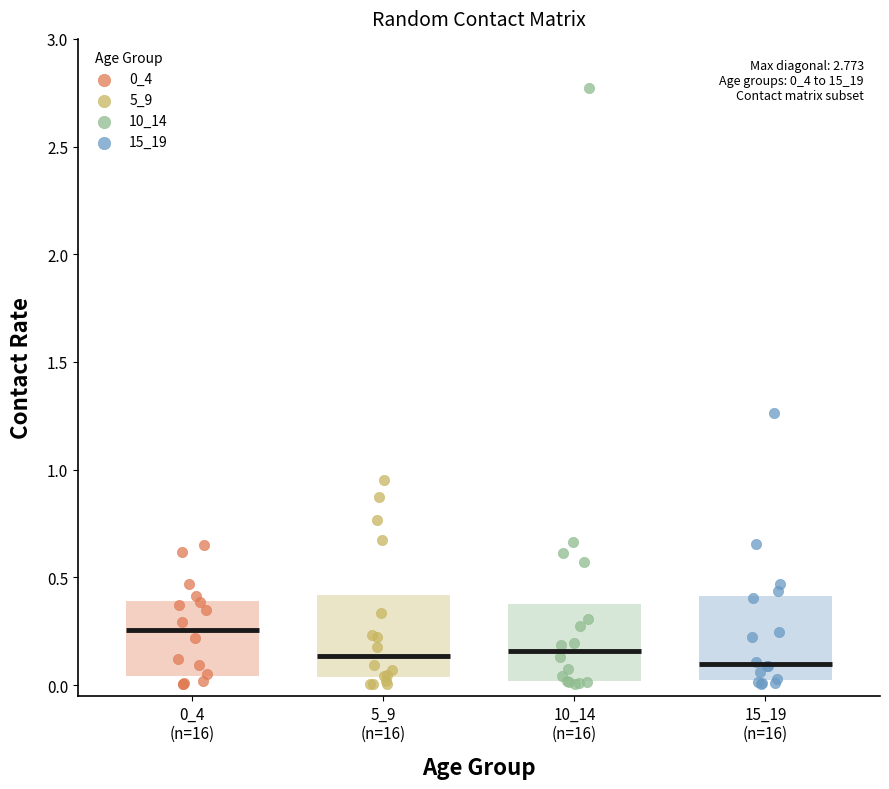

Which series contains the highest Y value?

10_14